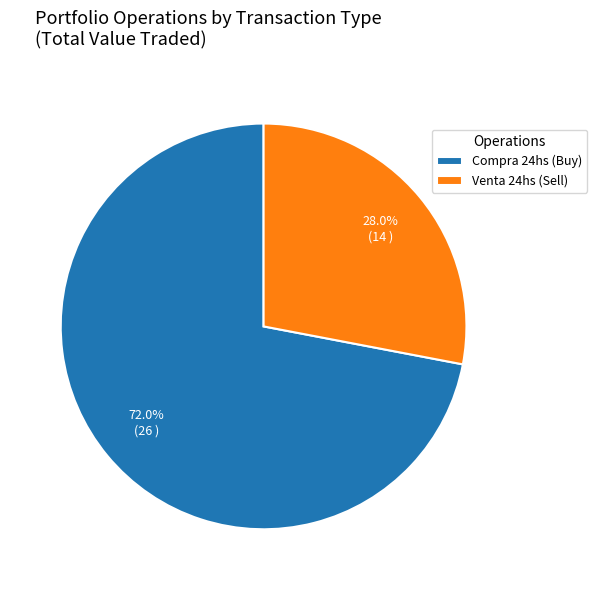

Is Venta 24hs (Sell) the majority of the pie?

No